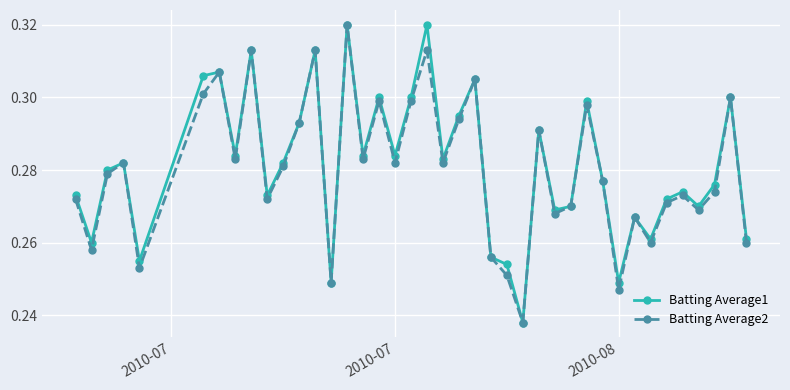

In Batting Average1, how many points are lower than both neighbors (excluding endpoints)?

13